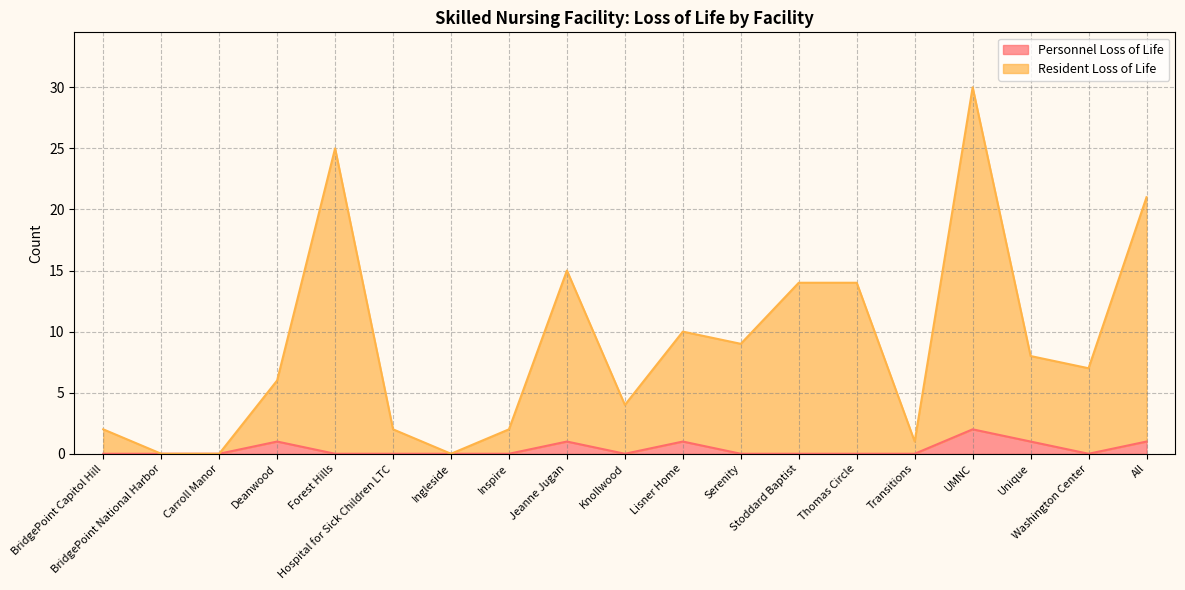

The Resident Loss of Life series shows -12 at Ingleside. True or false?

False